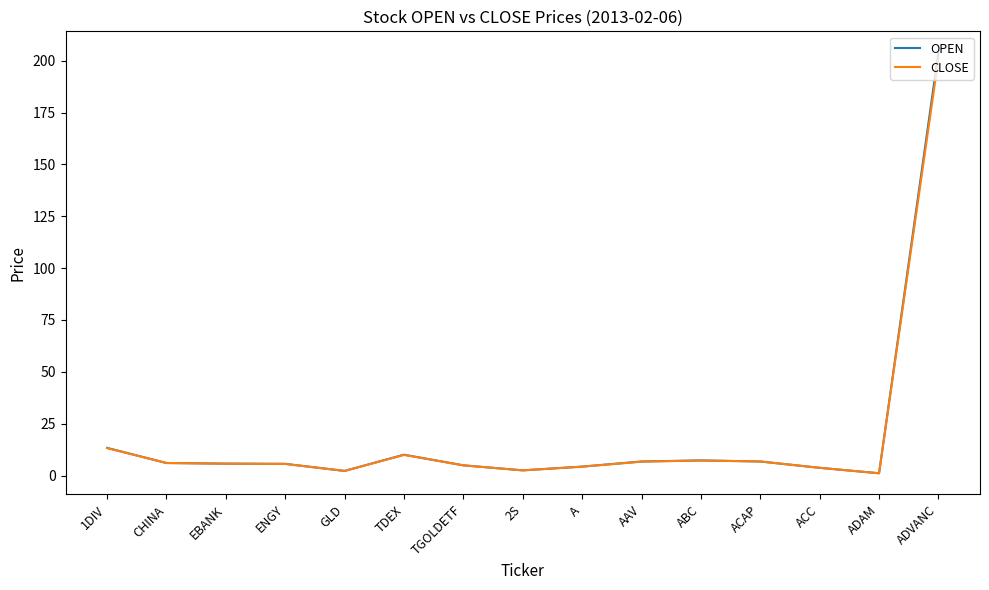

At which category is the sum across all series the highest?

ADVANC